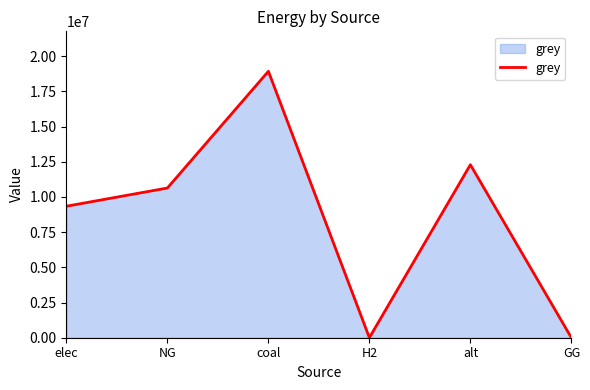

True or false: the data has more than 0 interior local peaks.

True